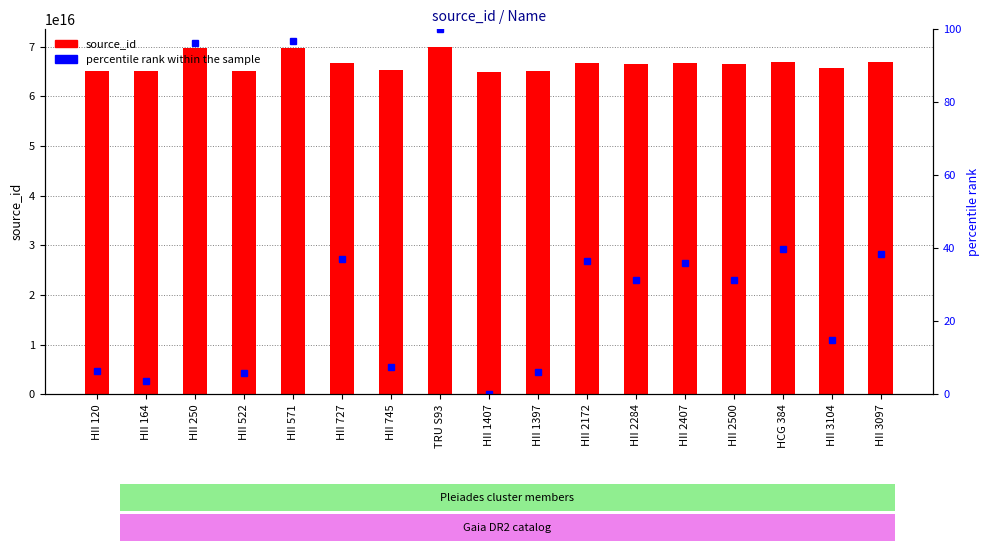

Is it true that source_id equals 66507469798632320.0 at HII 2500?

True